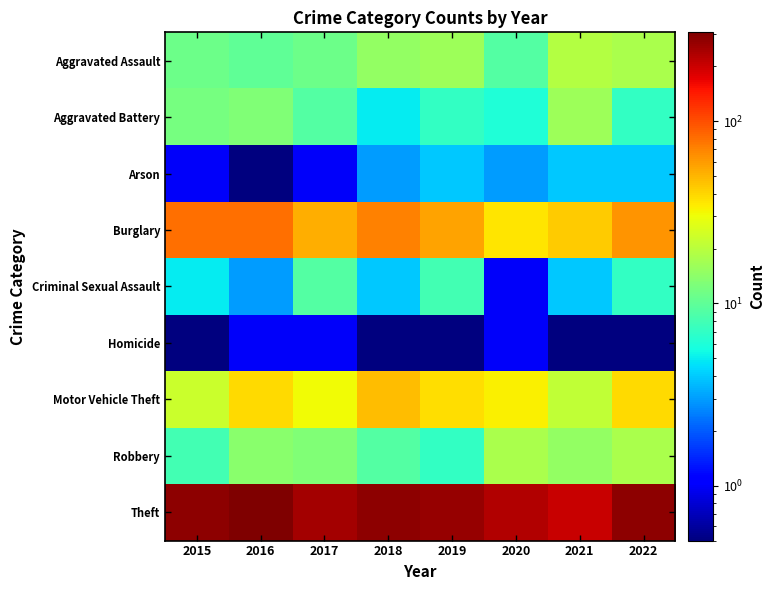

Reading left to right, transcribe all the data shown in this chart.

Aggravated Assault: 2015=11.0	2016=10.0	2017=11.0	2018=15.0	2019=16.0	2020=9.0	2021=19.0	2022=18.0
Aggravated Battery: 2015=12.0	2016=13.0	2017=9.0	2018=5.0	2019=7.0	2020=6.0	2021=16.0	2022=7.0
Arson: 2015=1.0	2016=0.5	2017=1.0	2018=3.0	2019=4.0	2020=3.0	2021=4.0	2022=4.0
Burglary: 2015=81.0	2016=80.0	2017=53.0	2018=71.0	2019=56.0	2020=36.0	2021=43.0	2022=62.0
Criminal Sexual Assault: 2015=5.0	2016=3.0	2017=9.0	2018=4.0	2019=8.0	2020=1.0	2021=4.0	2022=7.0
Homicide: 2015=0.5	2016=1.0	2017=1.0	2018=0.5	2019=0.5	2020=1.0	2021=0.5	2022=0.5
Motor Vehicle Theft: 2015=23.0	2016=39.0	2017=31.0	2018=47.0	2019=38.0	2020=33.0	2021=21.0	2022=39.0
Robbery: 2015=8.0	2016=14.0	2017=13.0	2018=9.0	2019=7.0	2020=18.0	2021=15.0	2022=18.0
Theft: 2015=284.0	2016=307.0	2017=249.0	2018=279.0	2019=265.0	2020=231.0	2021=204.0	2022=281.0